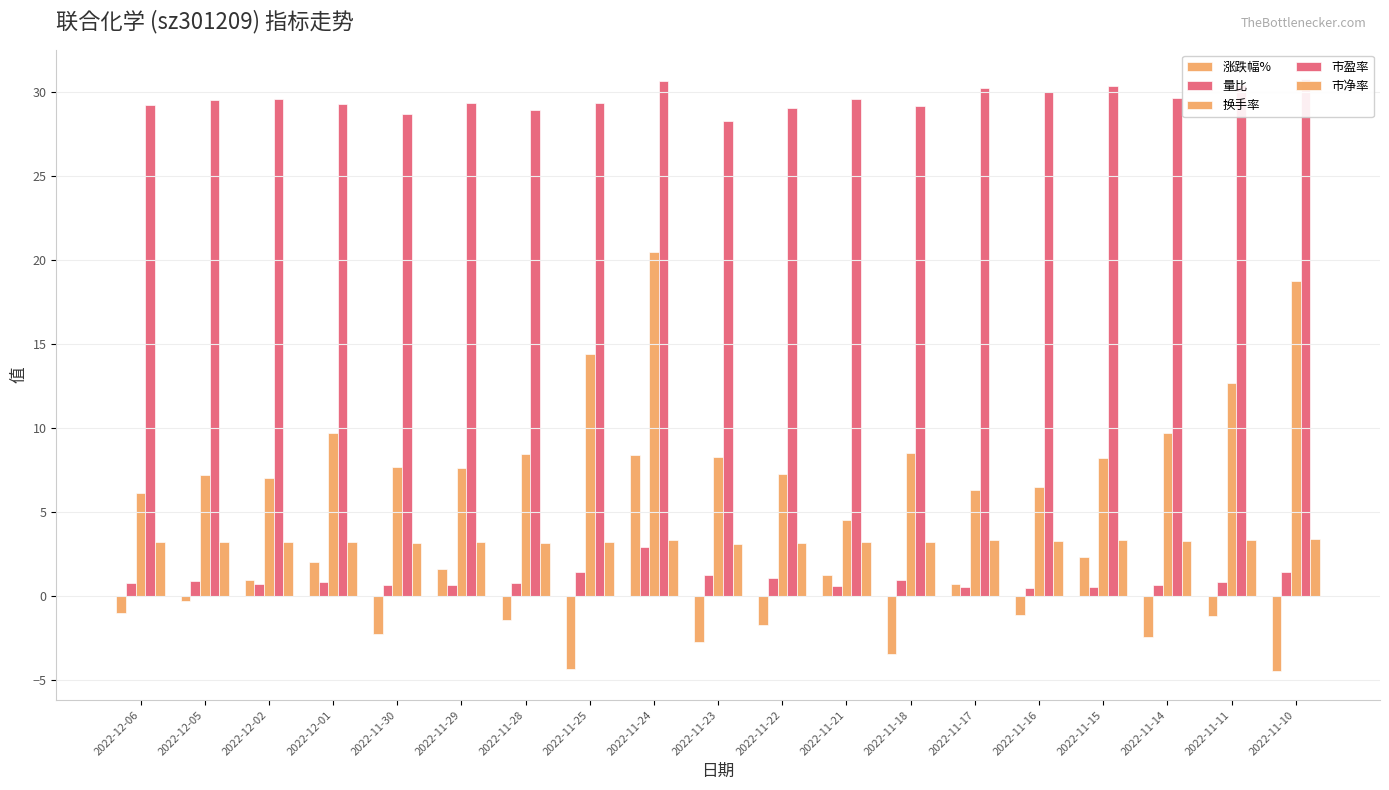

What is the difference between the second highest and minimum values in the 市净率 series?

0.3